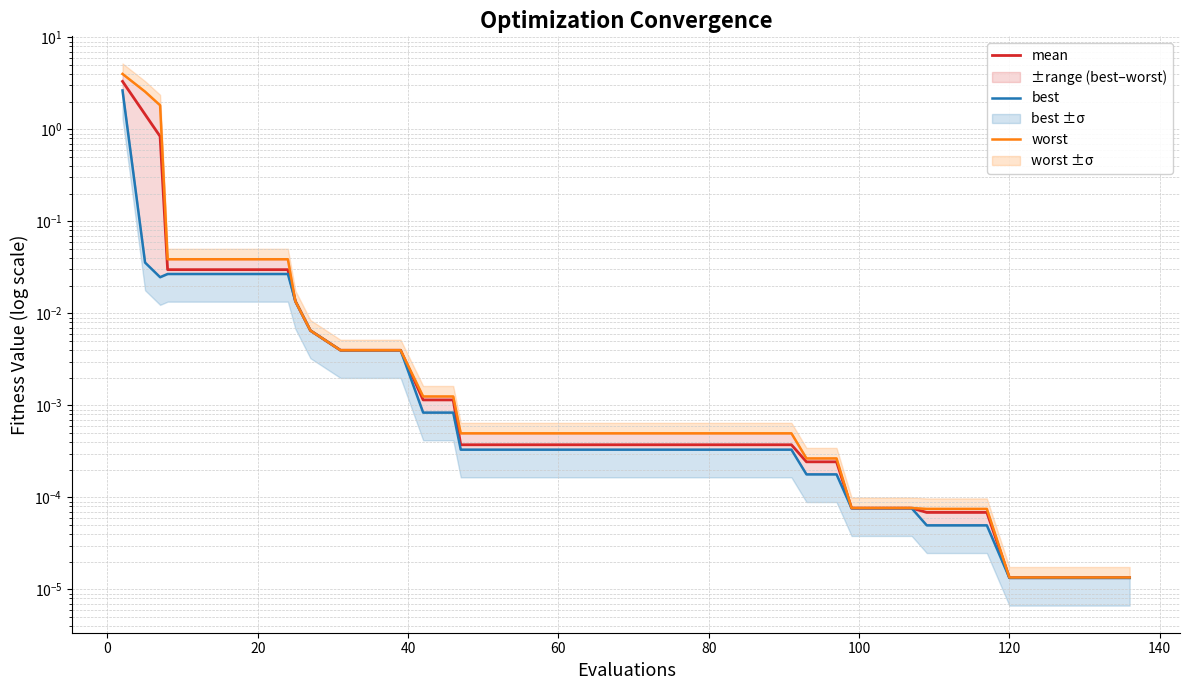

Does the chart have visible grid lines?

Yes